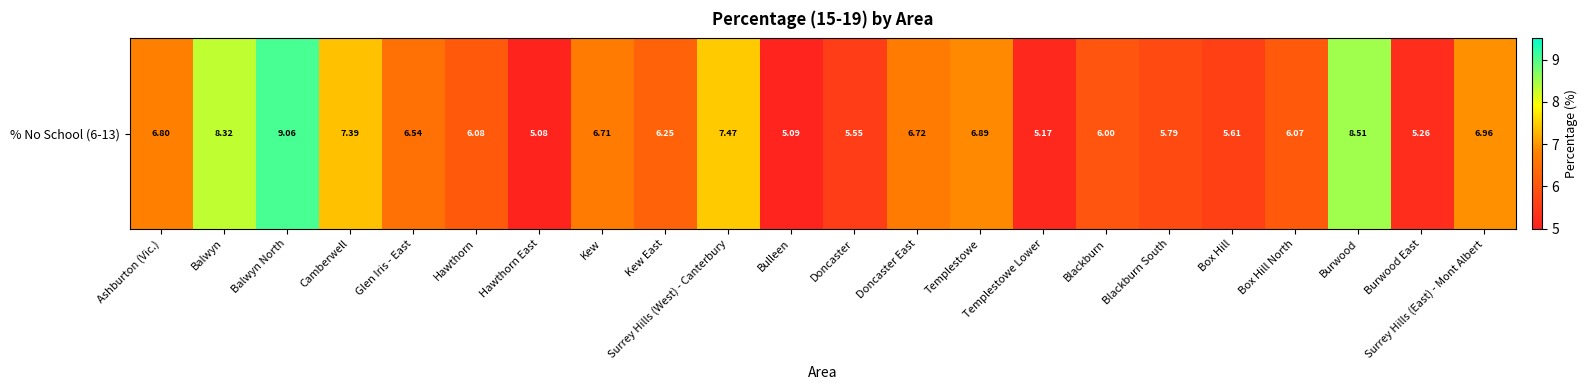

Which label corresponds to the largest value in the chart?

Balwyn North